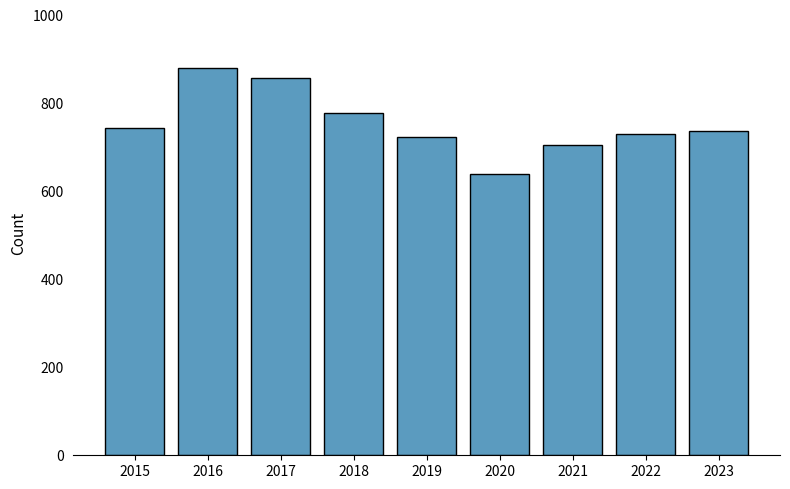

Does the chart contain stacked bars?

No